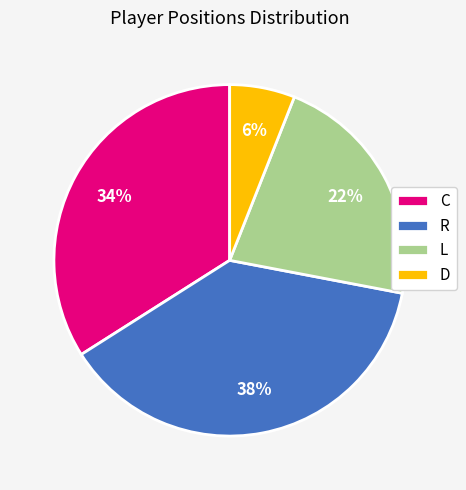

Count the number of slices in the pie.

4